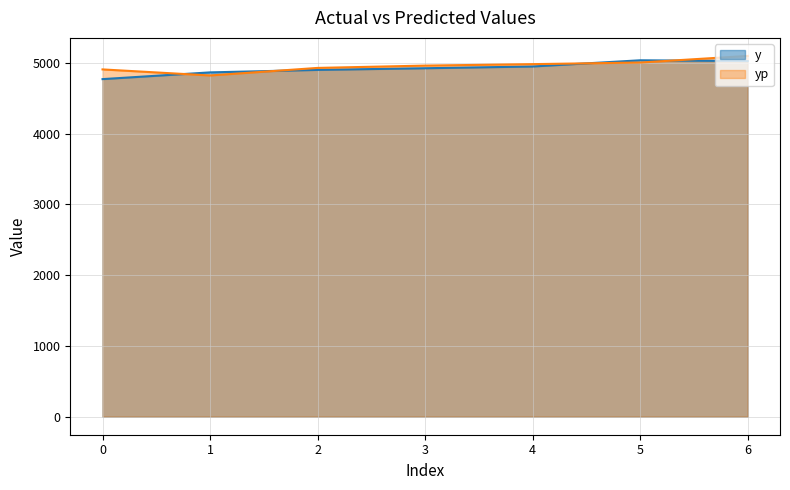

True or false: yp has more than 2 points higher than both neighbors.

False